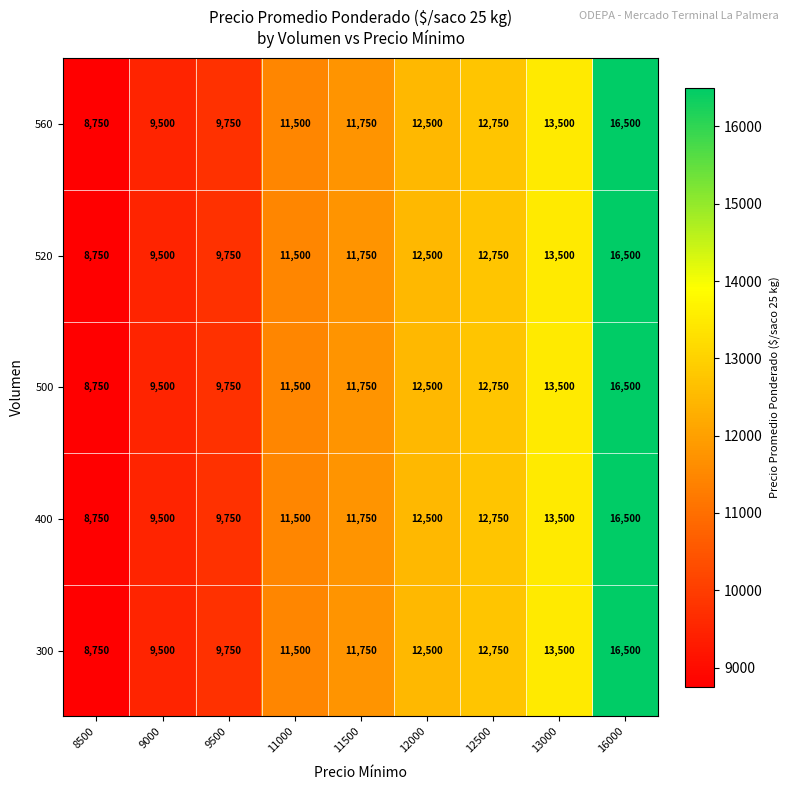

At which category is the sum across all series the highest?

16000